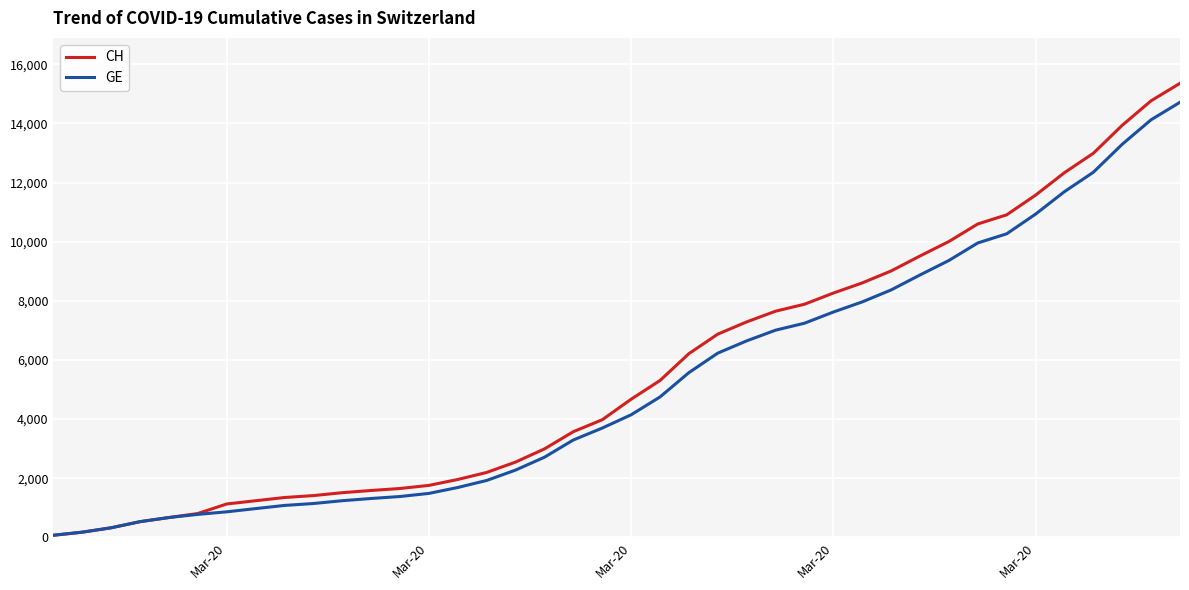

What is the greatest value displayed?

15359